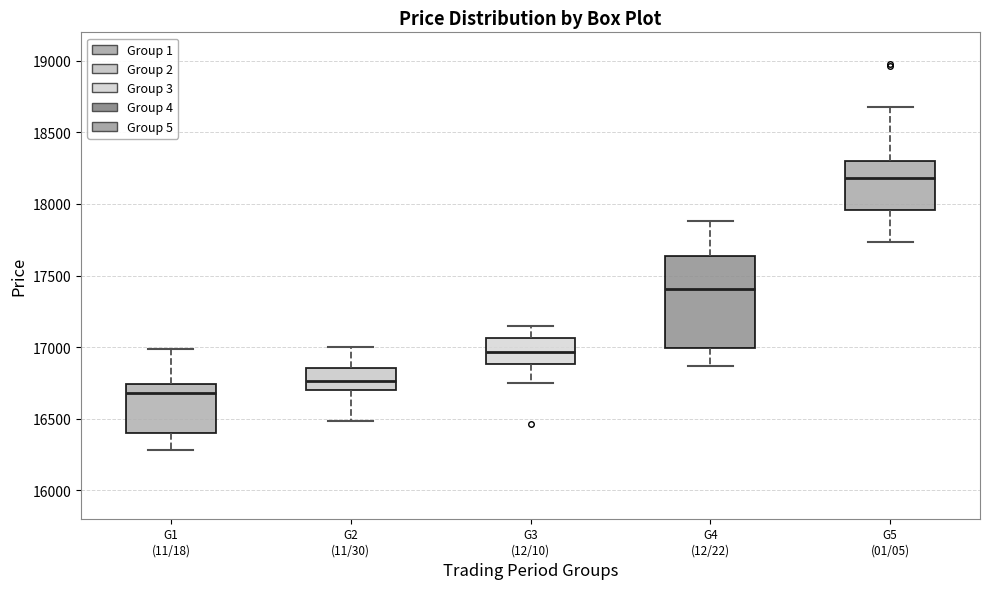

Reading left to right, read every box against the y-axis: the position of its median line, the range the box covers, and the ends of its whiskers. The values are not printed on the chart, so give them approximately, as read against the axis.

G1 (11/18): median 16700, box 16400 to 16750, whiskers 16300 to 17000
G2 (11/30): median 16750, box 16700 to 16850, whiskers 16500 to 17000
G3 (12/10): median 16950, box 16900 to 17050, whiskers 16750 to 17150
G4 (12/22): median 17400, box 17000 to 17650, whiskers 16850 to 17900
G5 (01/05): median 18200, box 17950 to 18300, whiskers 17750 to 18700